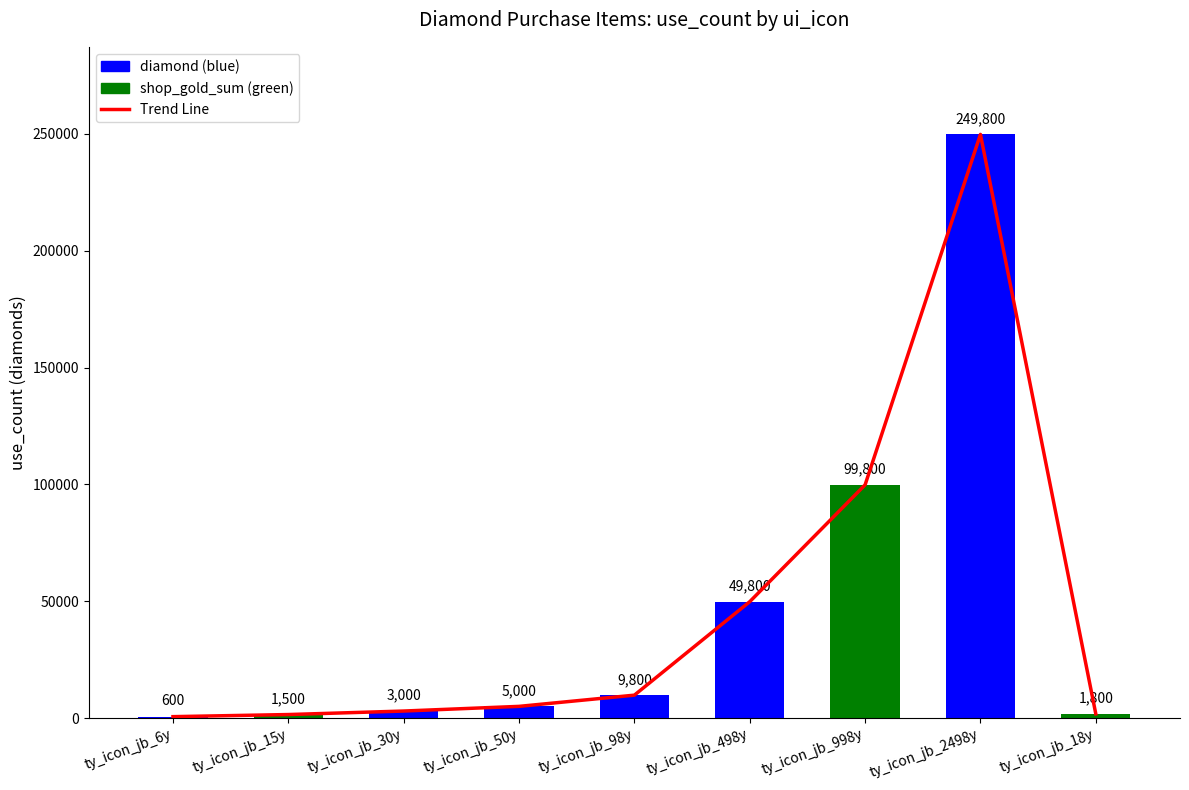

Does the chart contain any negative values?

No